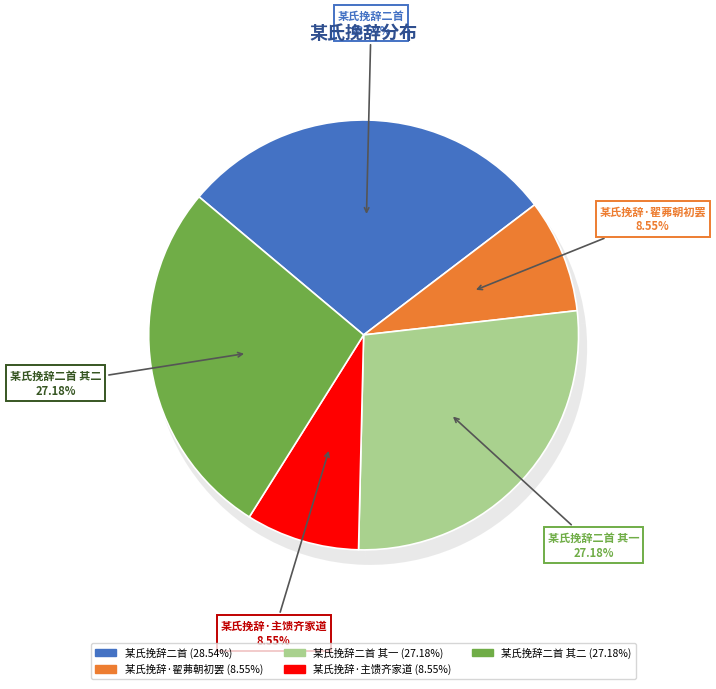

To the nearest percent, what is the combined percentage of 某氏挽辞二首 其一 and 某氏挽辞二首 其二?

54%